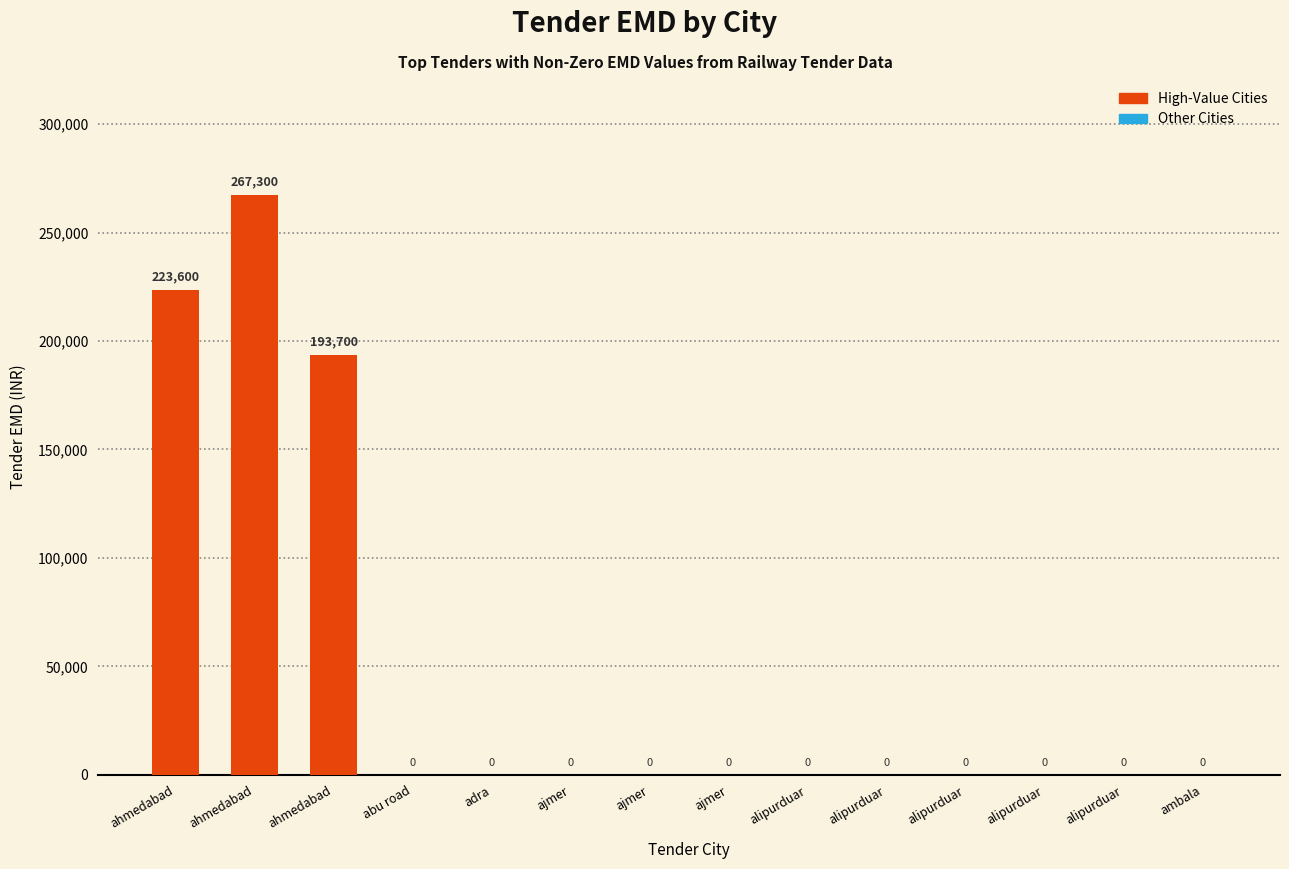

What is the difference between the second highest and minimum values?

223600